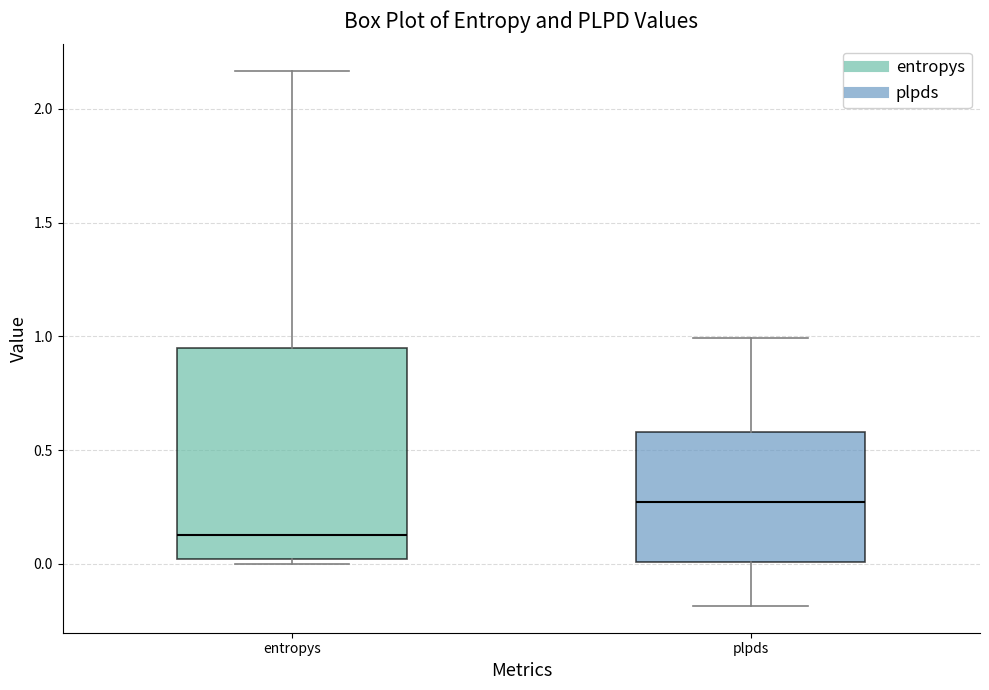

Reading left to right, transcribe this box plot: for each box, give where its median line is, the range the box spans, and where its two whiskers end, as read against the y-axis. The values are not printed on the chart, so give them approximately, as read against the axis.

entropys: median 0.15, box 0.00 to 0.95, whiskers 0.00 (just below the box's lower edge) to 2.15
plpds: median 0.25, box 0.00 to 0.60, whiskers -0.20 to 1.00